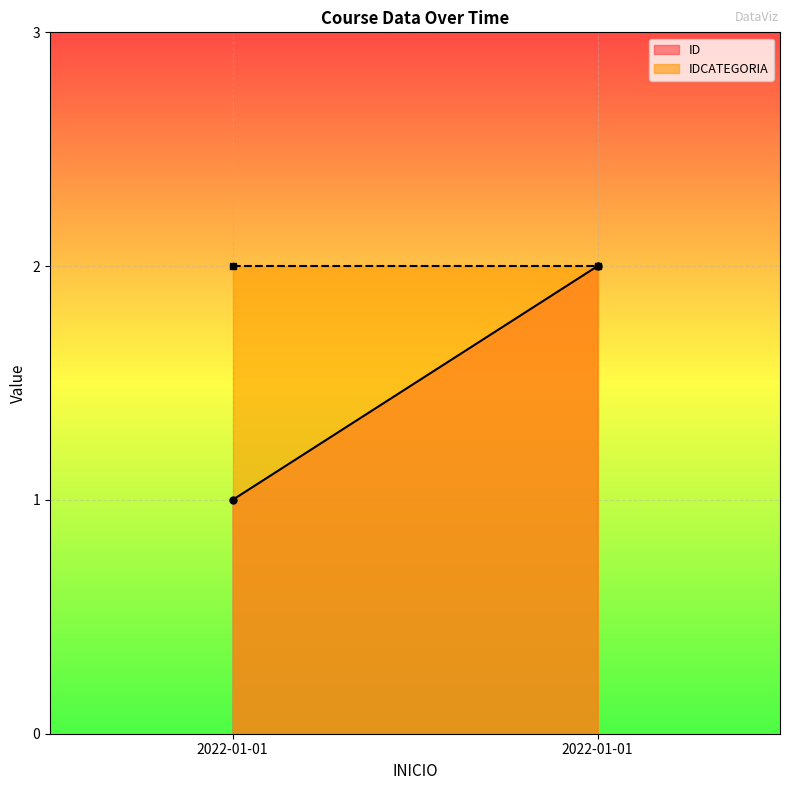

At how many categories does at least one series exceed 1?

2